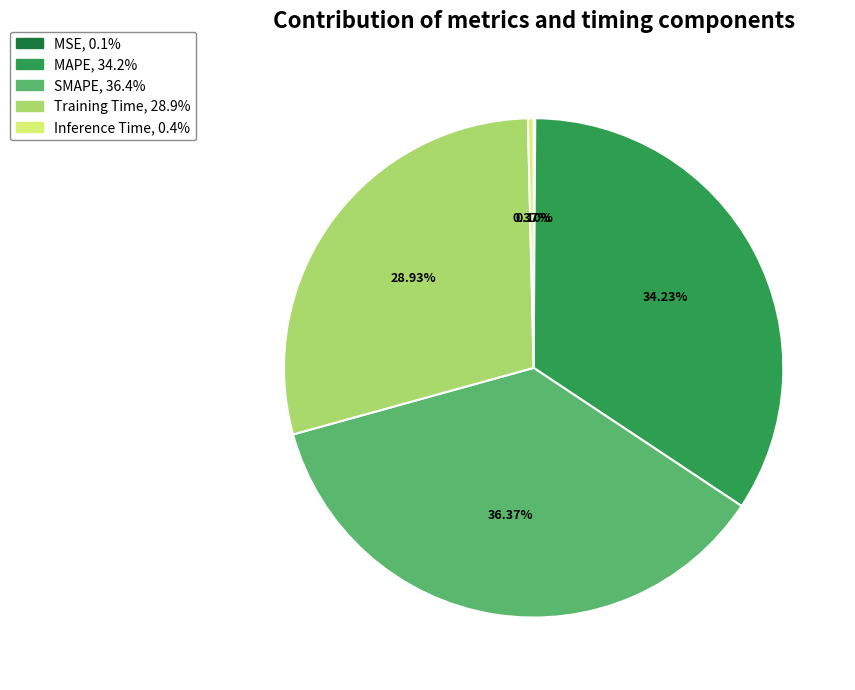

To the nearest percent, what is the combined percentage of Inference Time and MAPE?

35%